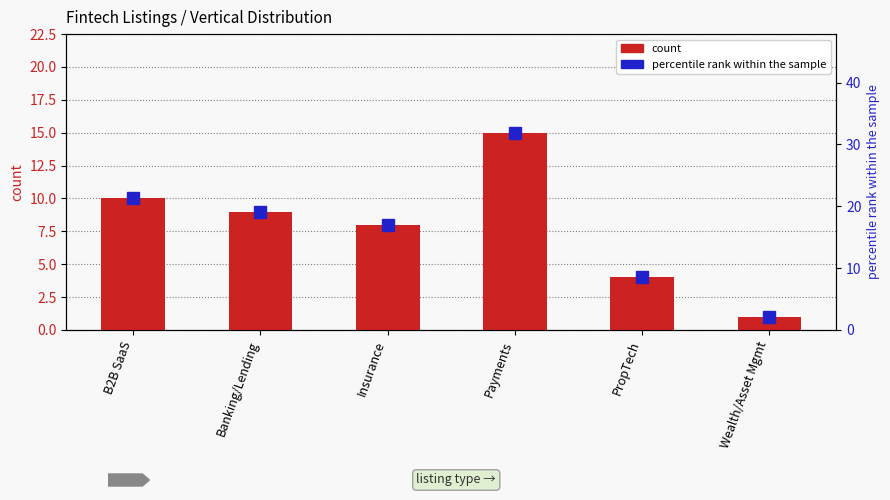

At B2B SaaS, list the series in order from largest to smallest.

percentile rank within the sample, count